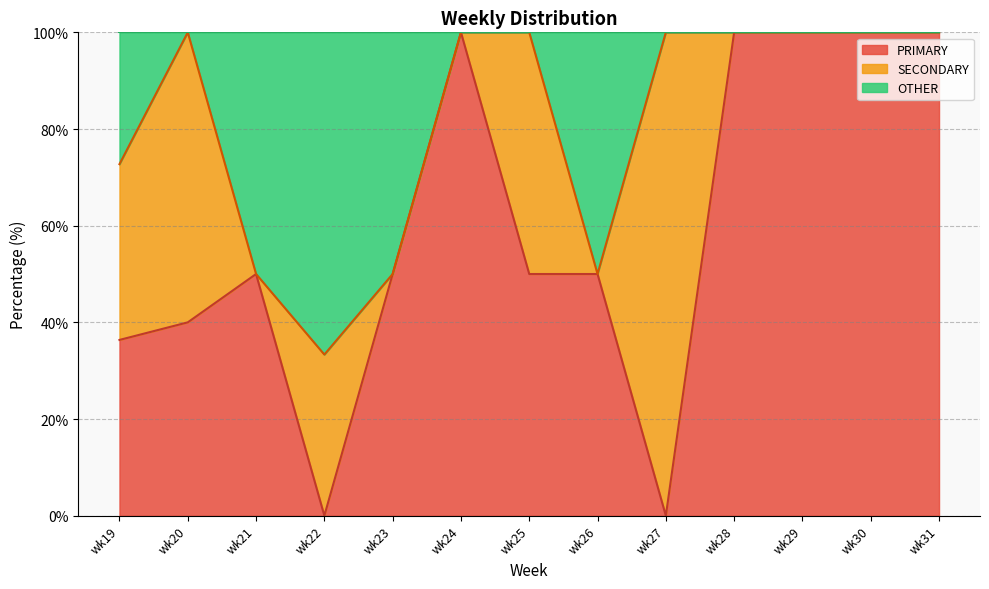

What is the maximum value for PRIMARY?

100.0